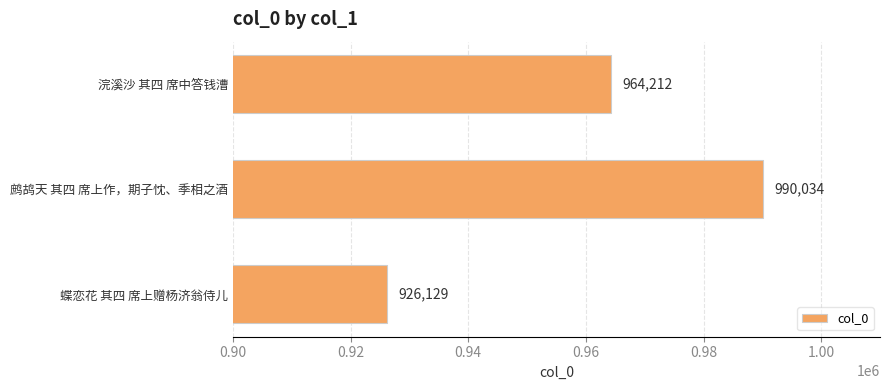

What is the label of the 3rd bar from the bottom?

浣溪沙 其四 席中答钱漕